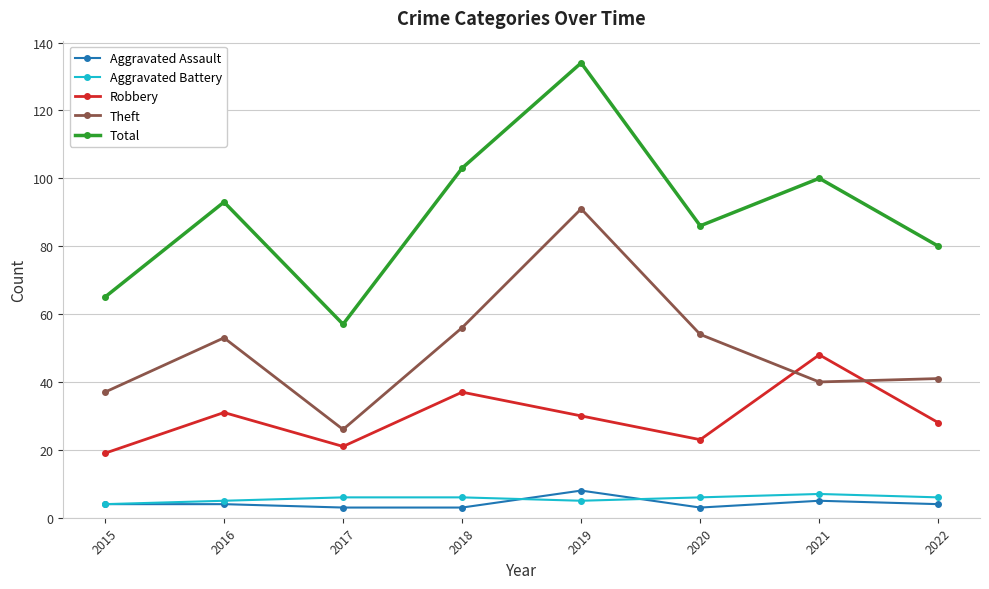

True or false: Aggravated Battery and Theft intersect in this chart.

False